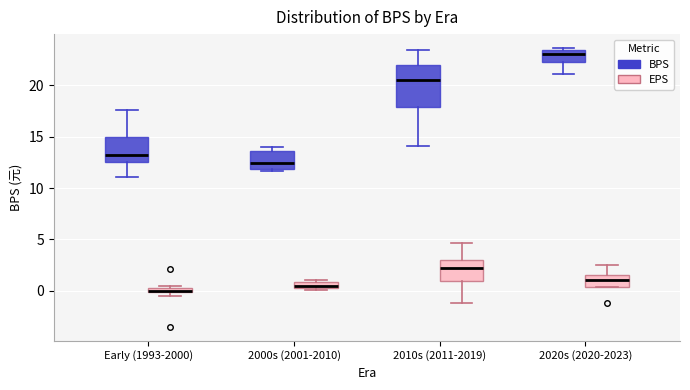

Which box has the highest median line?

2020s (2020-2023) (BPS)